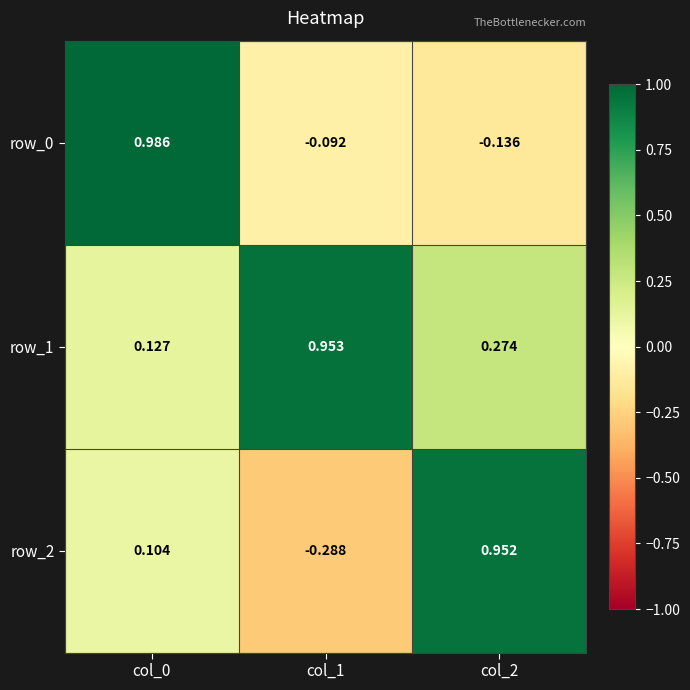

Which category has the highest value in the row_2 series?

col_2